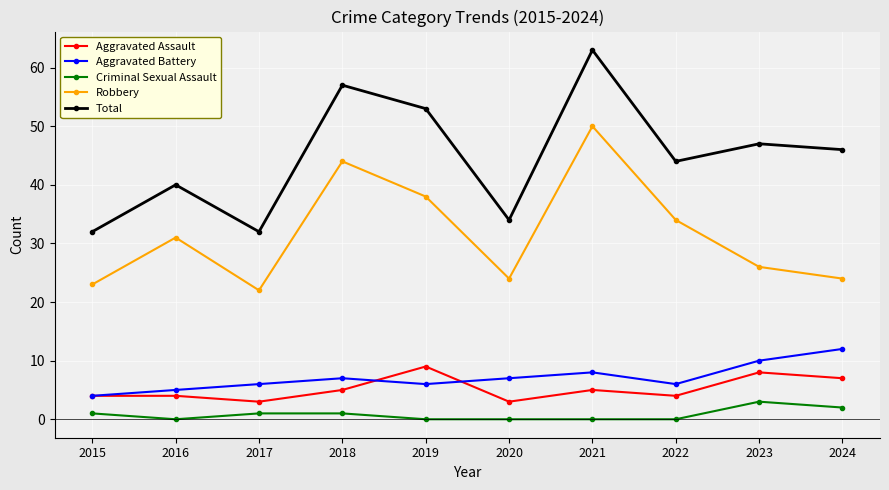

Which series has the widest spread of values?

Total